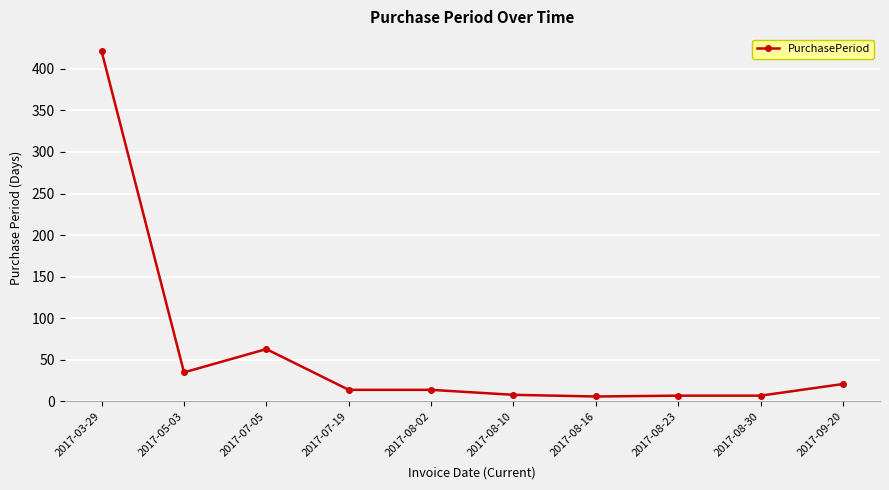

What is the change in value from 2017-05-03 to 2017-08-02?

-21